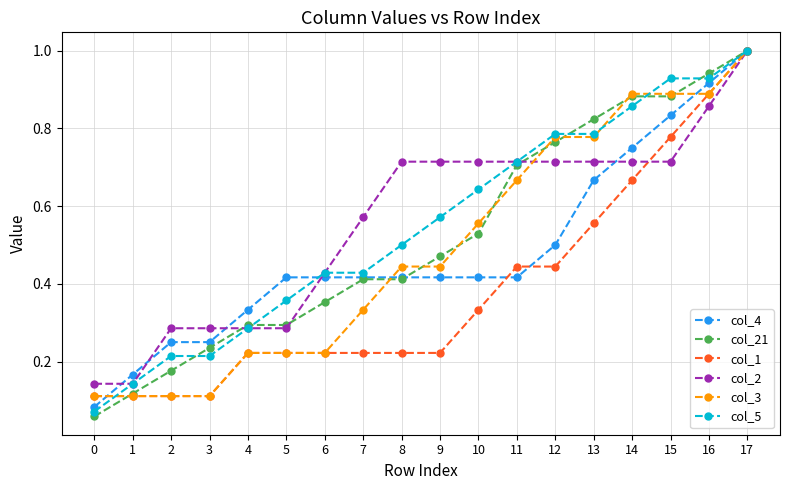

The value of col_4 at 7 is 0.6. True or false?

False